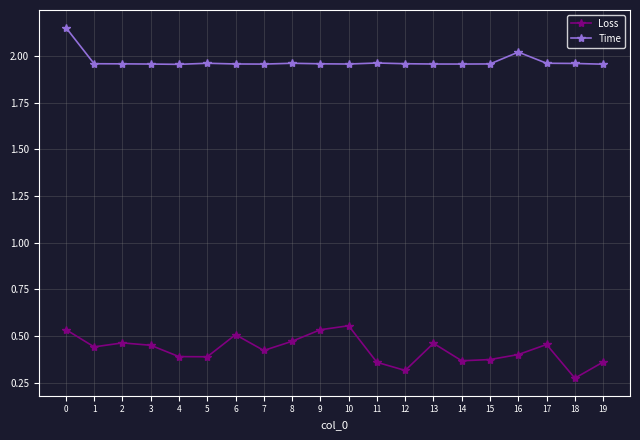

How many categories are shown in the chart?

20